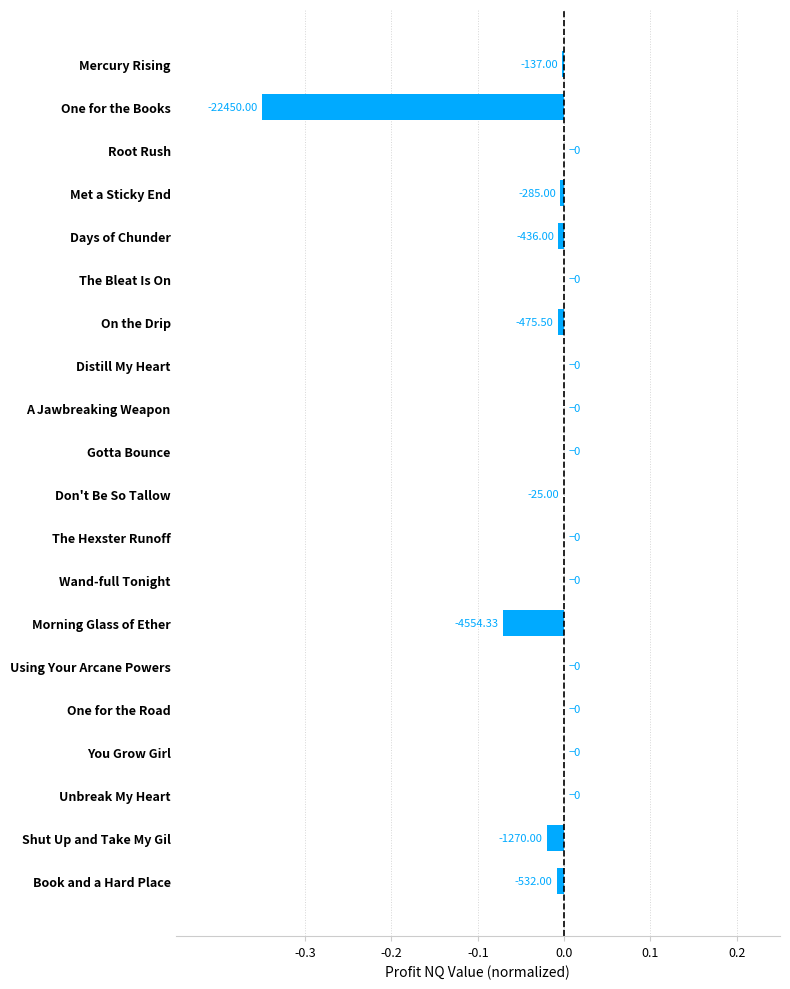

Between Don't Be So Tallow and Book and a Hard Place, which is larger?

Don't Be So Tallow